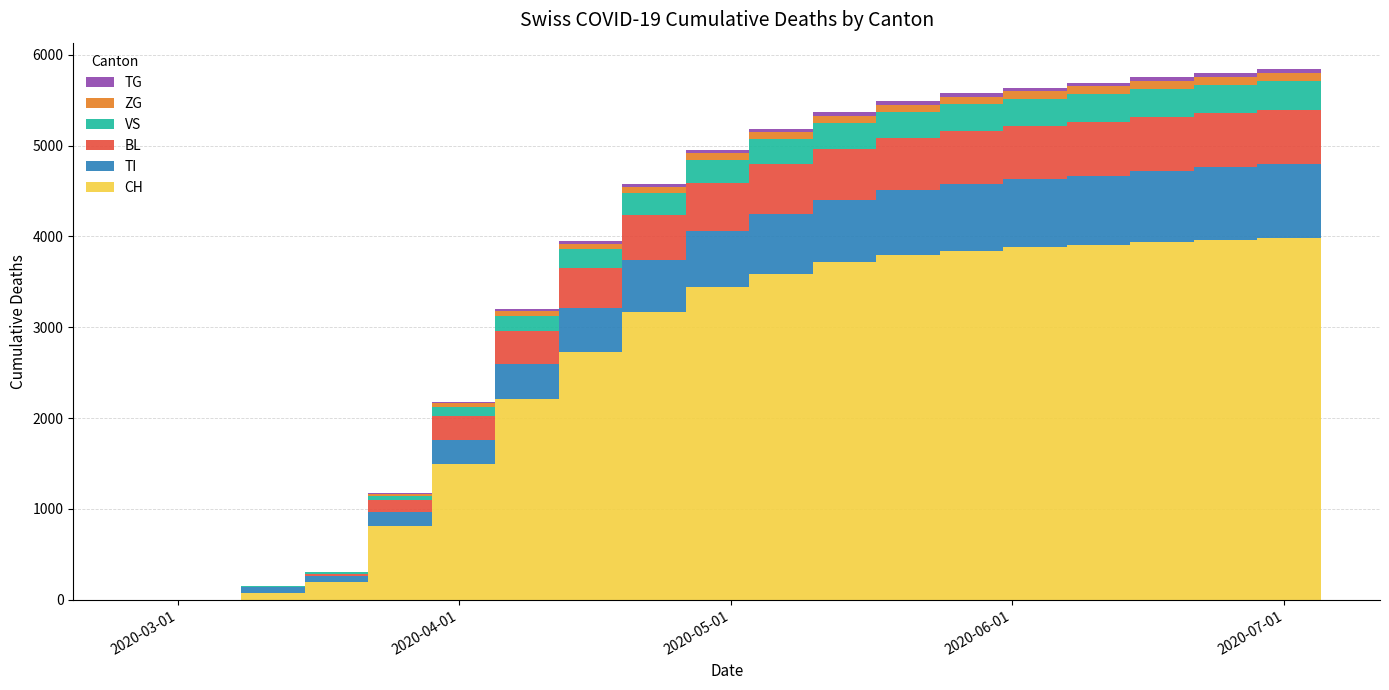

Reading left to right, list all the values displayed in this chart.

CH: 0	0	2	76	192	816	1500	2212	2724	3166	3439	3591	3716	3793	3842	3882	3911	3941	3965	3987
TI: 0	0	0	61	70	155	263	389	492	574	621	660	689	716	736	745	759	778	794	805
BL: 0	0	0	5	25	123	258	360	432	495	524	547	563	570	578	586	592	597	600	604
VS: 0	0	0	6	19	54	104	162	210	244	259	271	282	292	298	302	305	309	313	318
ZG: 0	1	0	0	5	21	41	55	61	68	73	76	79	81	83	85	86	87	88	89
TG: 0	0	0	0	0	6	14	21	27	32	35	37	37	38	38	38	38	38	38	38